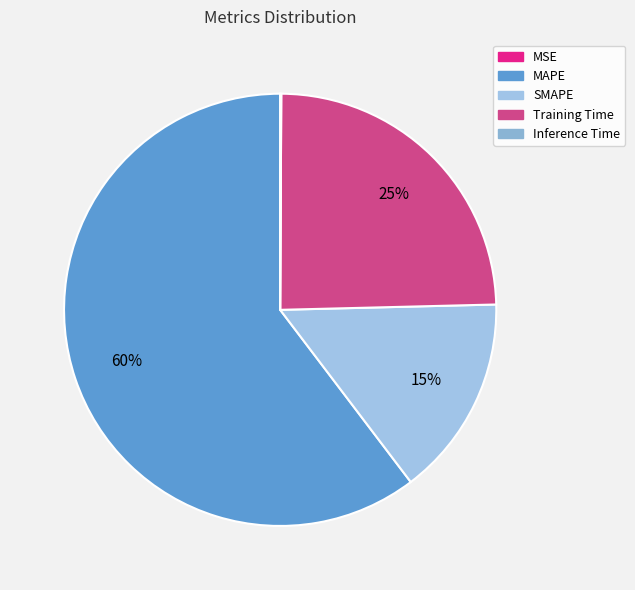

Is the sum of Inference Time and MAPE greater than half?

Yes